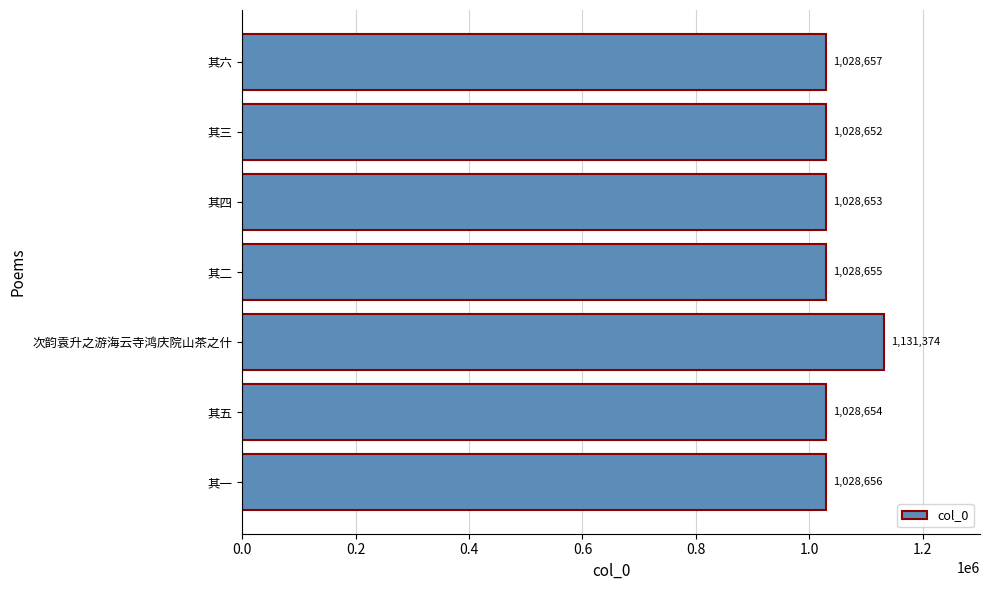

What is the smallest value displayed?

1028652